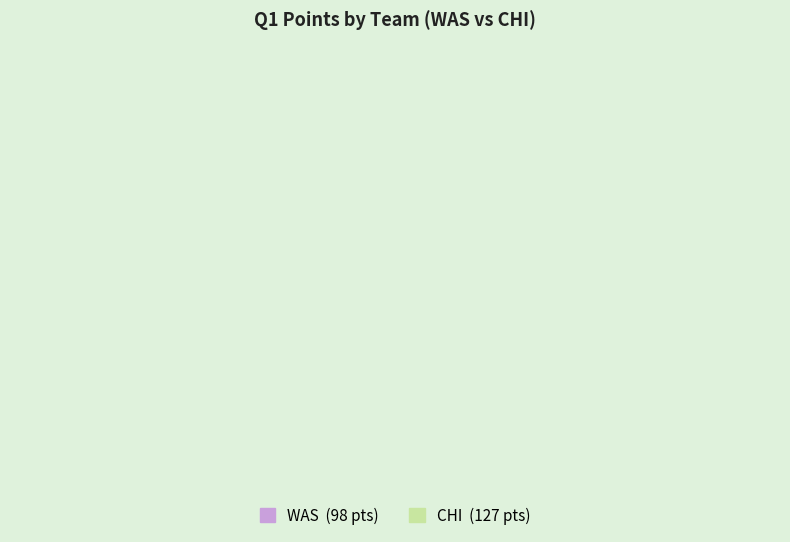

Is there a majority slice in this chart?

Yes